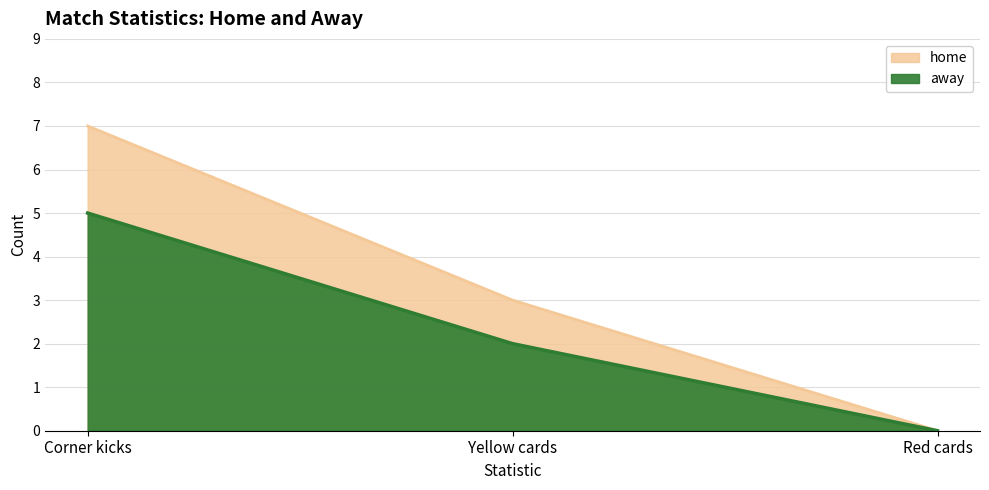

Which has a higher value, Yellow cards or Red cards?

Yellow cards